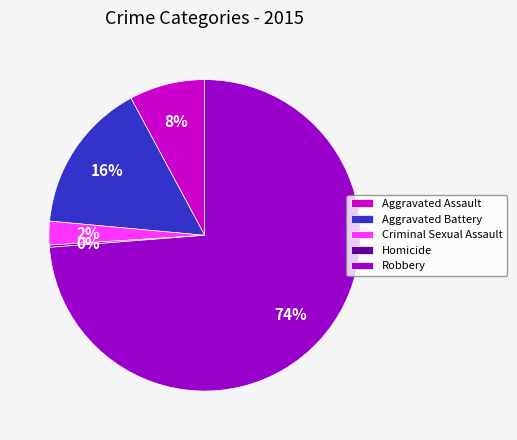

What percentage is the Criminal Sexual Assault slice, to the nearest percent?

2%